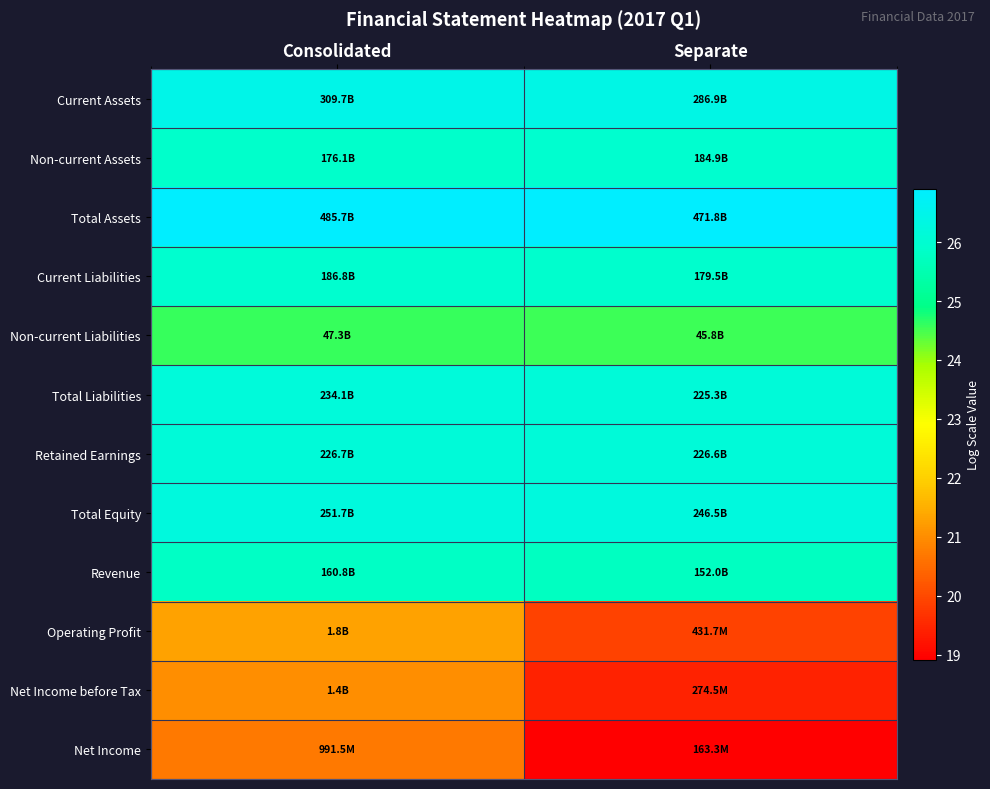

Reading left to right, list all the values displayed in this chart.

Current Assets: Consolidated=26.5	Separate=26.4
Non-current Assets: Consolidated=25.9	Separate=25.9
Total Assets: Consolidated=26.9	Separate=26.9
Current Liabilities: Consolidated=26.0	Separate=25.9
Non-current Liabilities: Consolidated=24.6	Separate=24.5
Total Liabilities: Consolidated=26.2	Separate=26.1
Retained Earnings: Consolidated=26.1	Separate=26.1
Total Equity: Consolidated=26.3	Separate=26.2
Revenue: Consolidated=25.8	Separate=25.7
Operating Profit: Consolidated=21.3	Separate=19.9
Net Income before Tax: Consolidated=21.0	Separate=19.4
Net Income: Consolidated=20.7	Separate=18.9